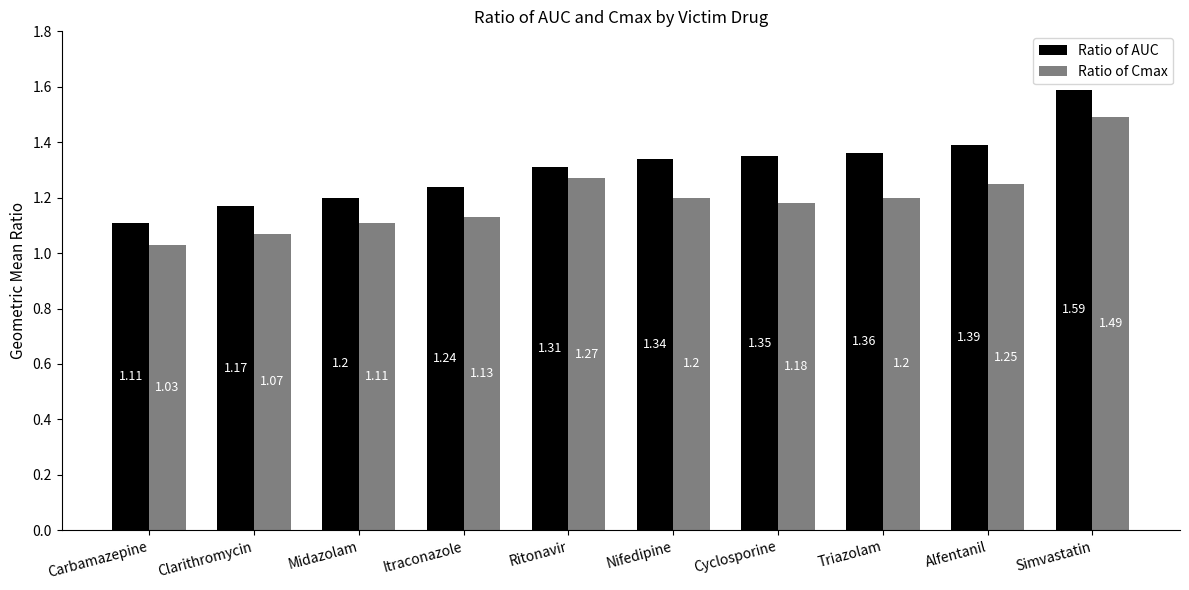

Rank the series by their maximum value, from lowest to highest.

Ratio of Cmax, Ratio of AUC